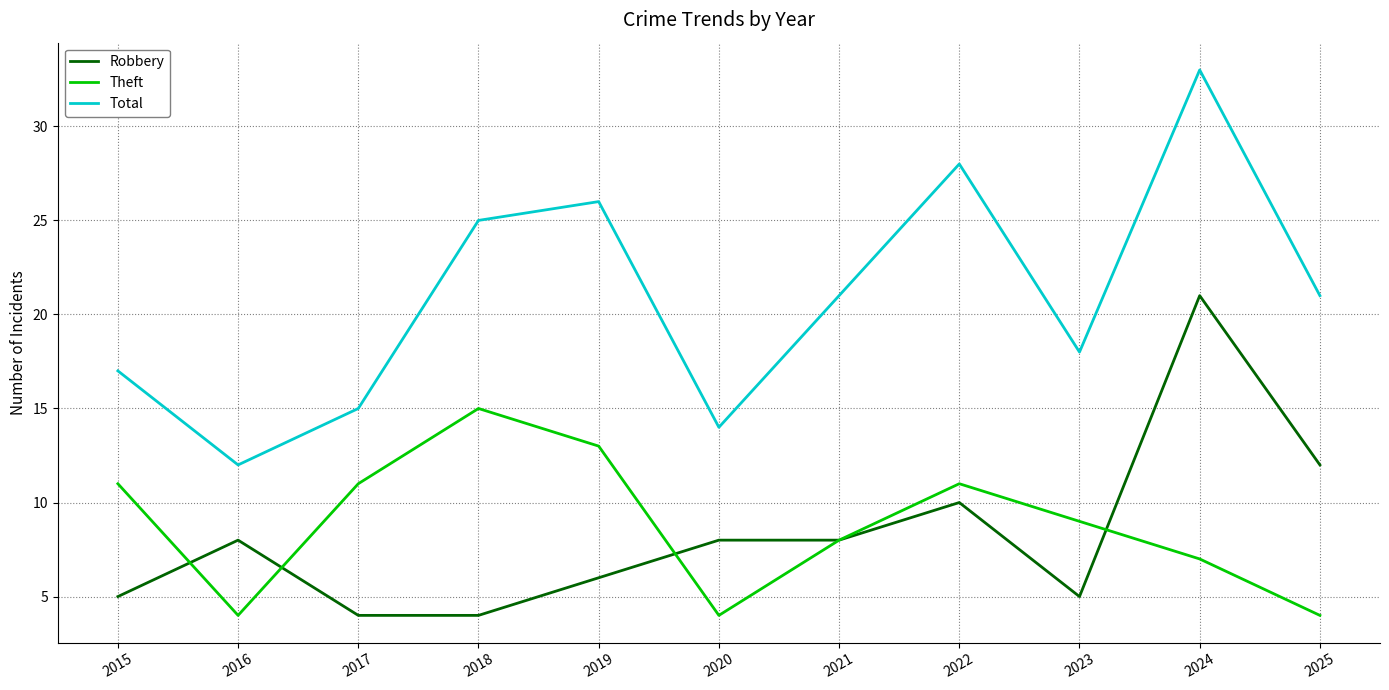

At 2015, list the series in order from smallest to largest.

Robbery, Theft, Total